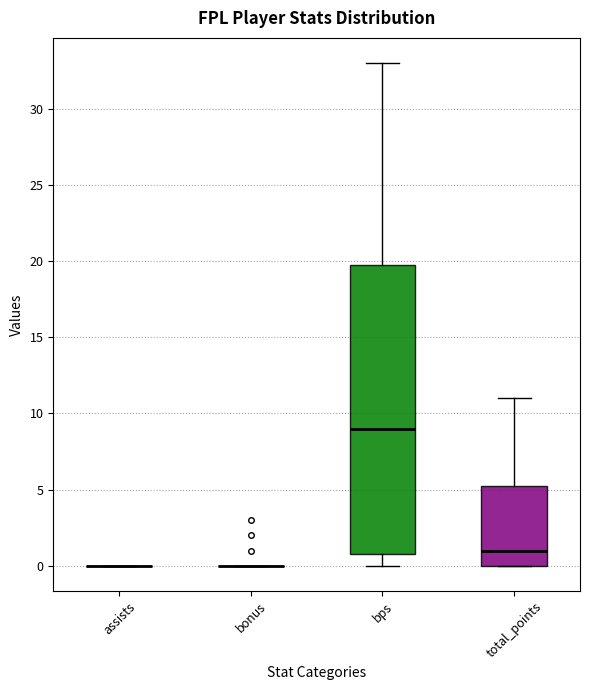

Comparing the boxes themselves (not the whiskers), which one is the tallest?

bps